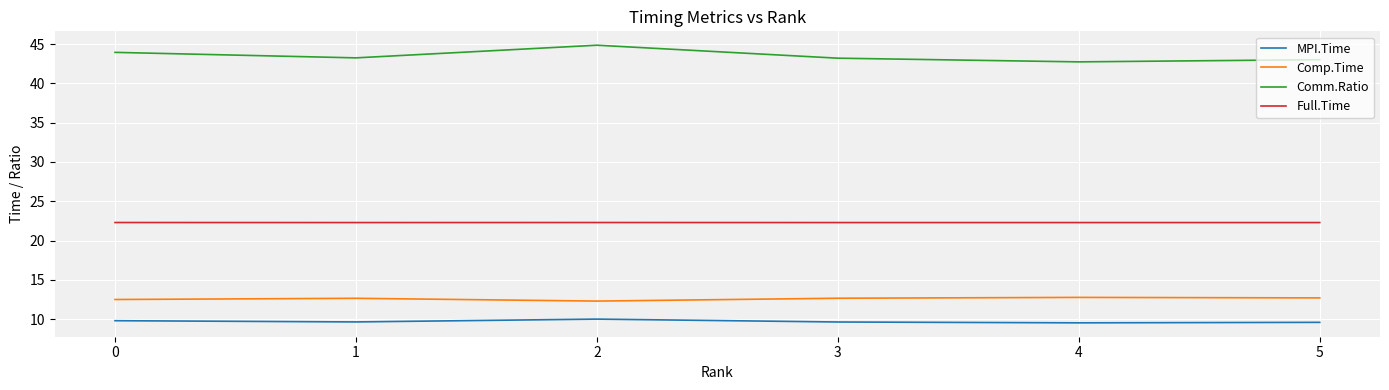

True or false: Full.Time and Comp.Time intersect in this chart.

False